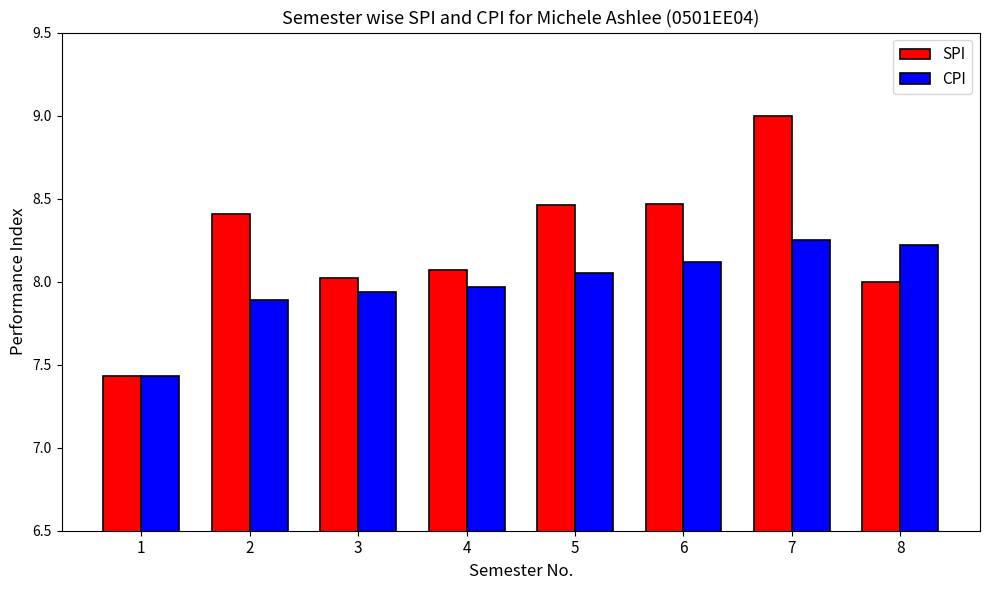

At which category is the sum across all series the highest?

7